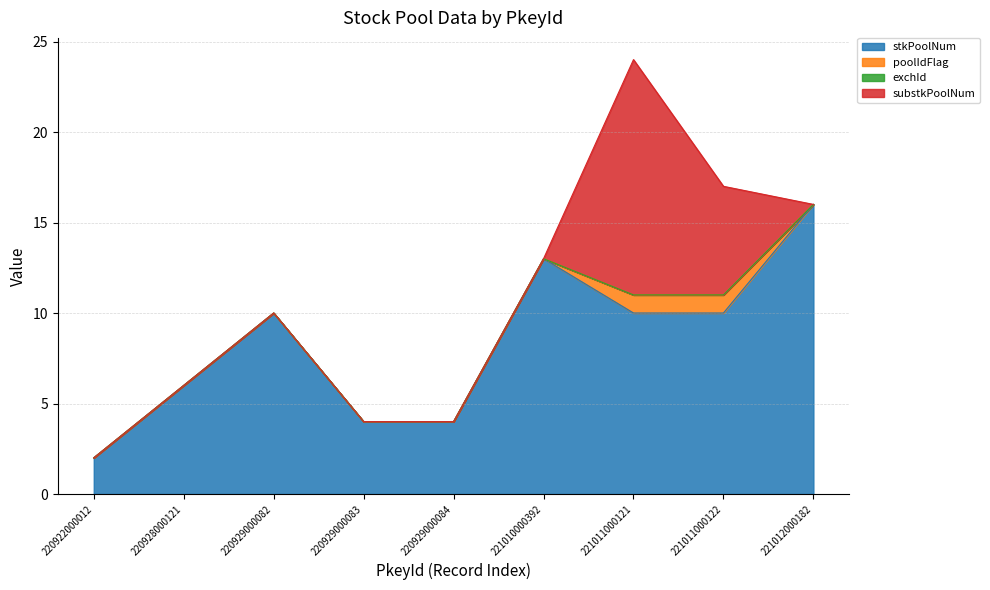

What is the difference between the second highest and minimum values in the stkPoolNum series?

11